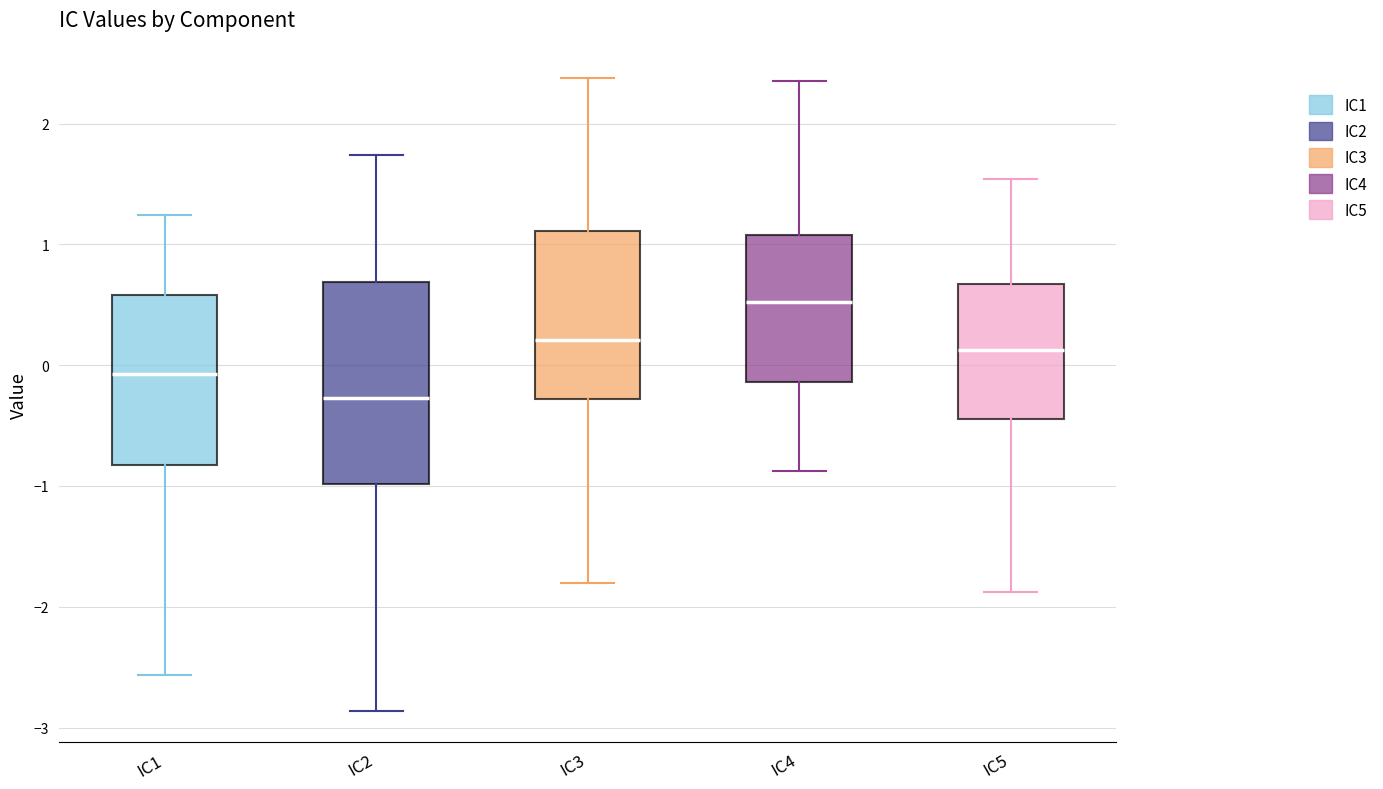

Which box is the tallest, from its lower edge to its upper edge?

IC2